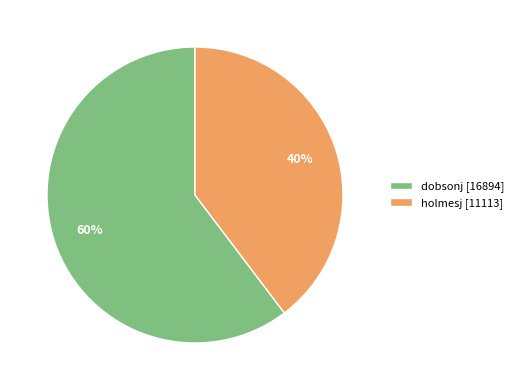

To the nearest percent, what portion does dobsonj represent?

60%